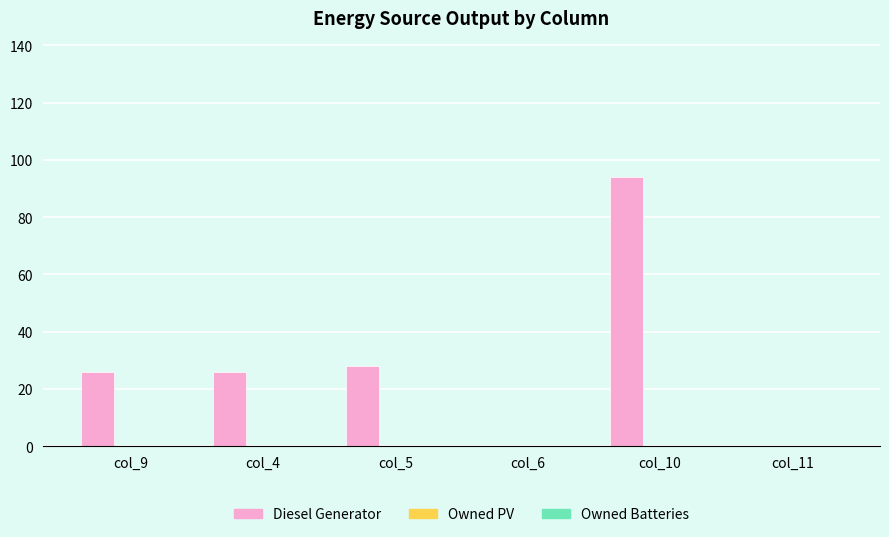

Reading right to left, list all the values displayed in this chart.

col_11=0	col_10=94	col_6=0	col_5=28	col_4=26	col_9=26